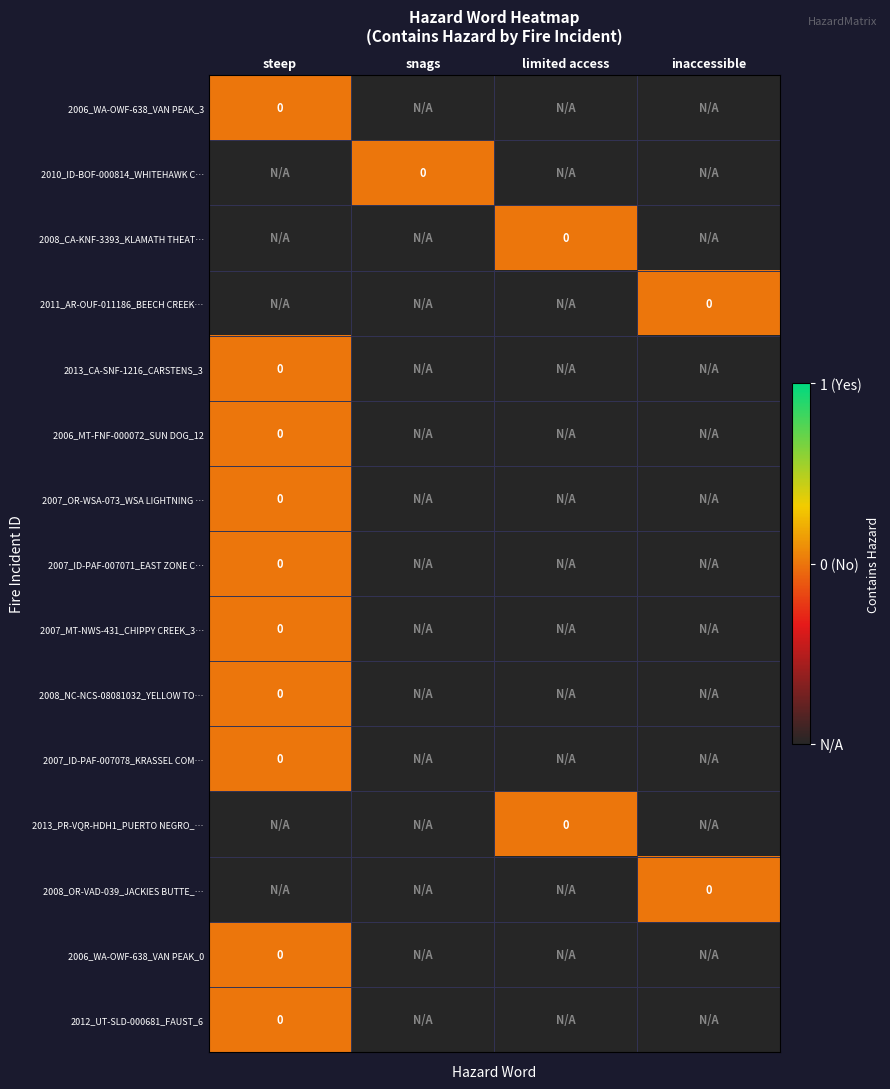

What is the total value across all series at steep?

-5